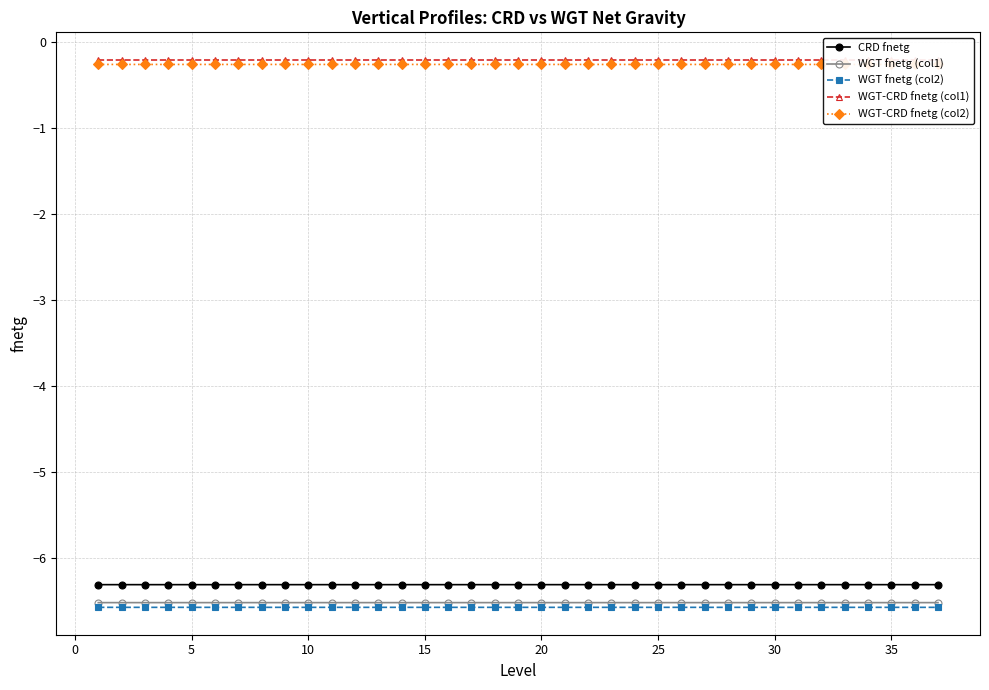

The value of WGT fnetg (col2) at 5 is -6.6. True or false?

True